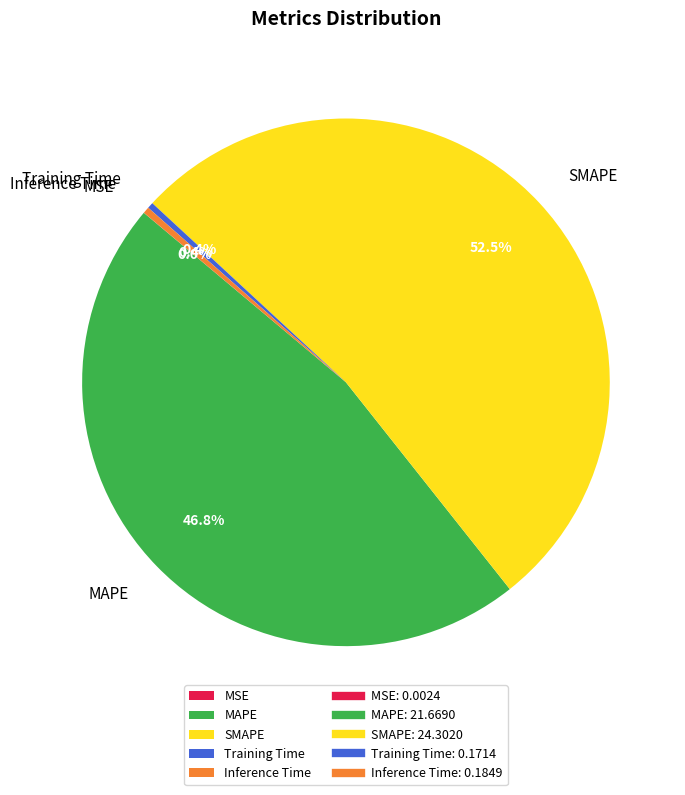

Between Inference Time and MAPE, which is larger?

MAPE